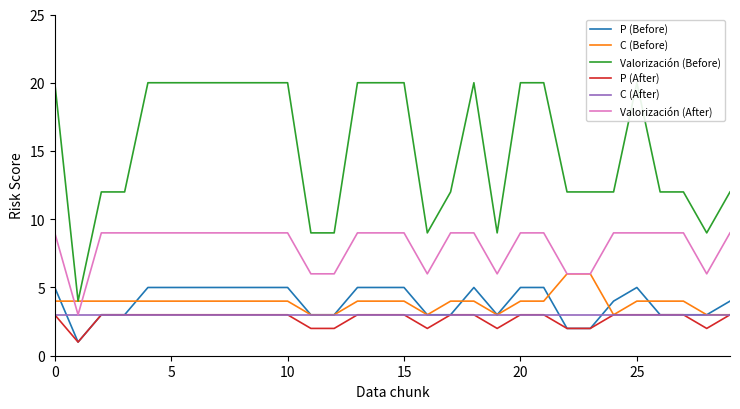

What value does the P (Before) series have at 0?

5